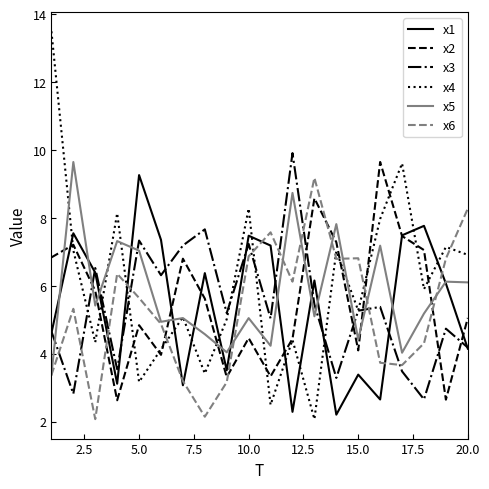

True or false: x1 has more than 2 points higher than both neighbors.

True